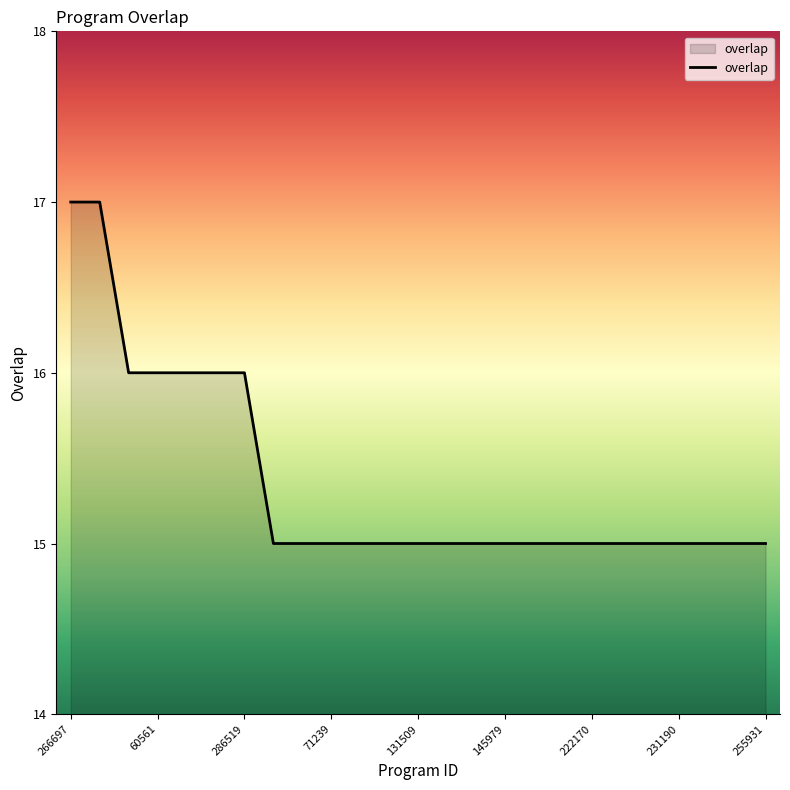

What is the maximum value shown in the chart?

17